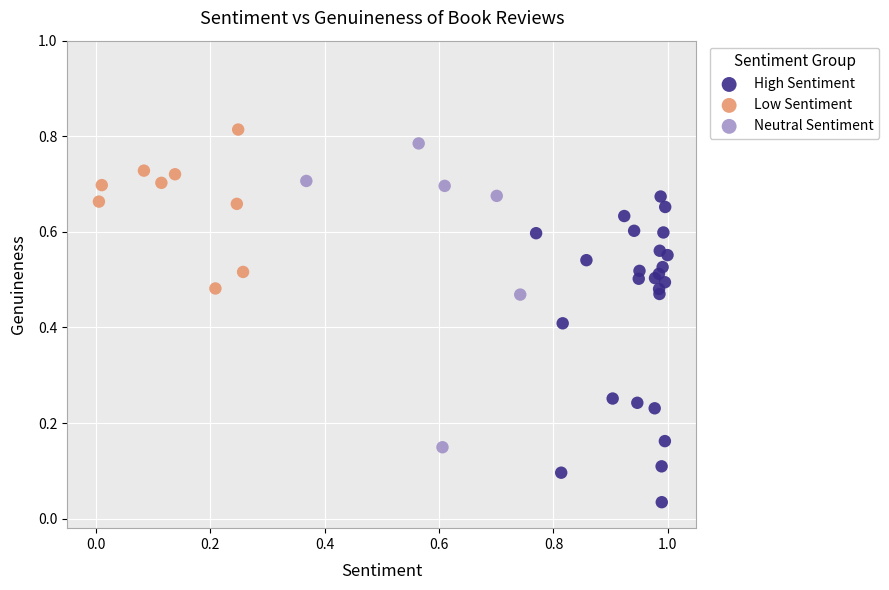

Which series contains the lowest Y value?

High Sentiment